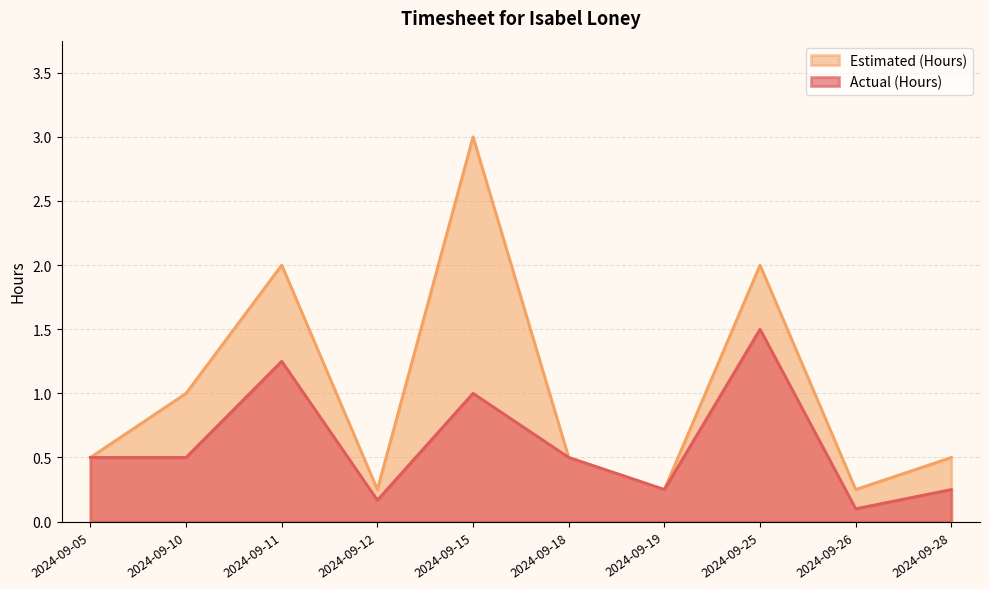

Rank the series at 2024-09-10 from highest to lowest value.

Estimated (Hours), Actual (Hours)